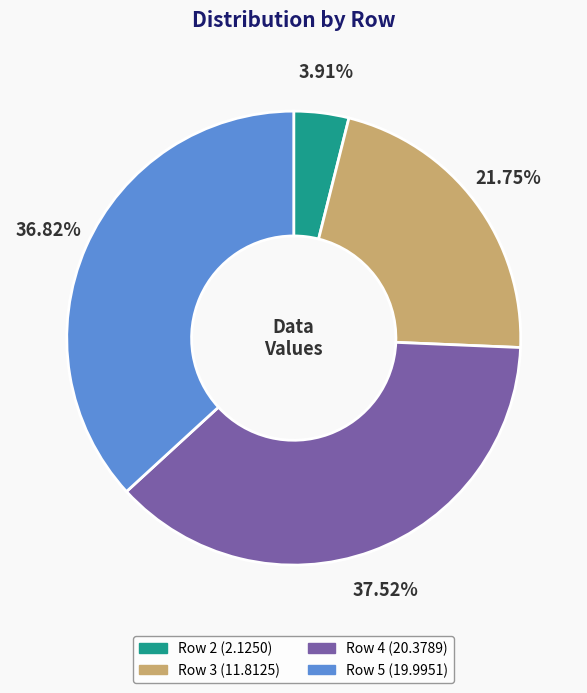

Is it true that Row 3 is 36% of the pie?

False